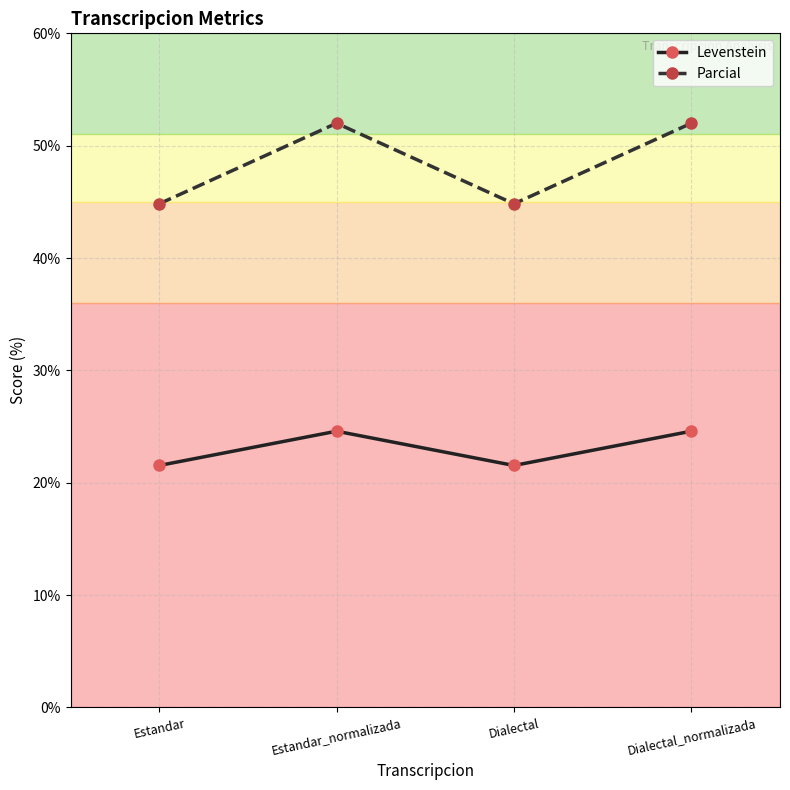

How many categories are shown in the chart?

4